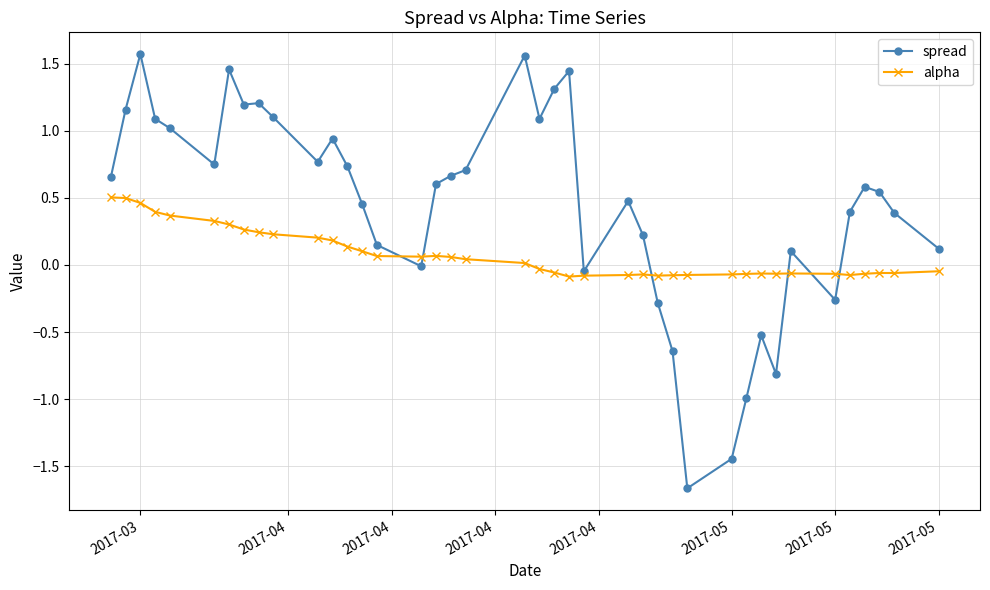

Is this an area chart (filled region under the line)?

No